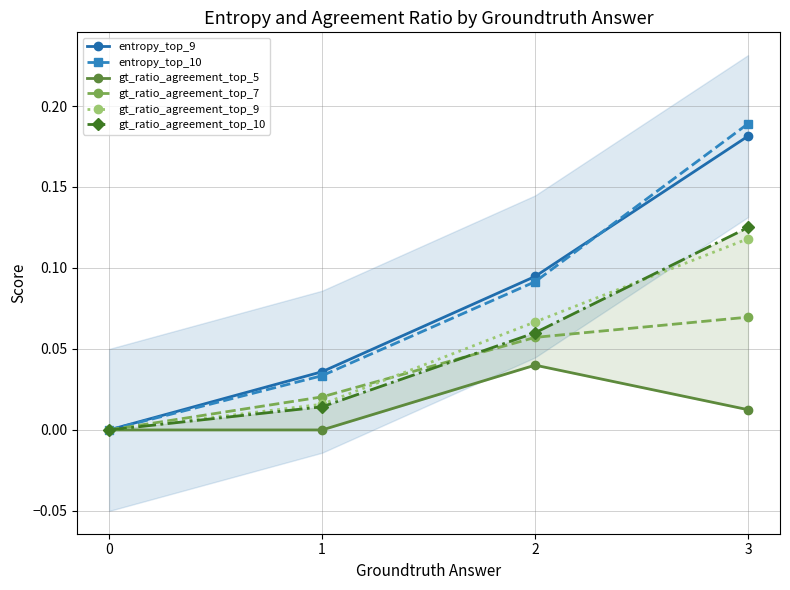

How many lines are shown in the chart?

6